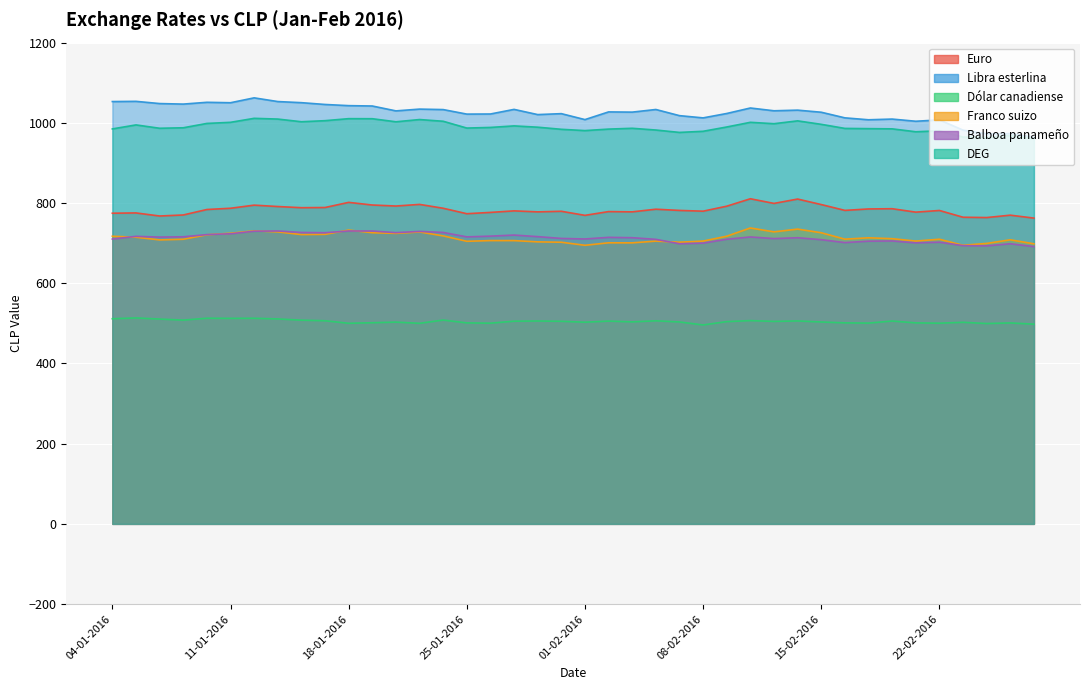

What is the label of the 5th point from the right?

22-02-2016